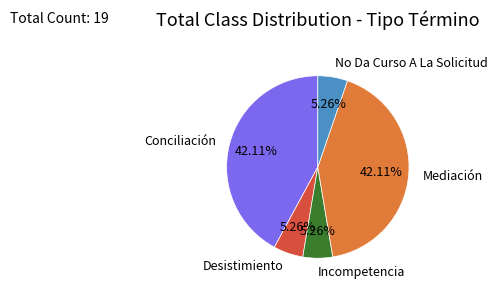

What is the ratio of the value at Desistimiento to the value at Incompetencia?

1.0